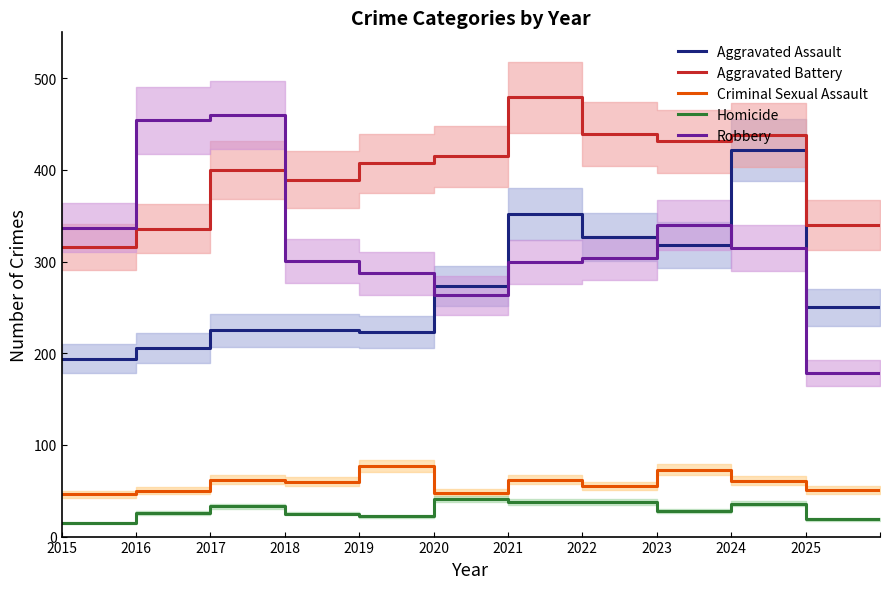

The value of Homicide at 2024 is 56. True or false?

False